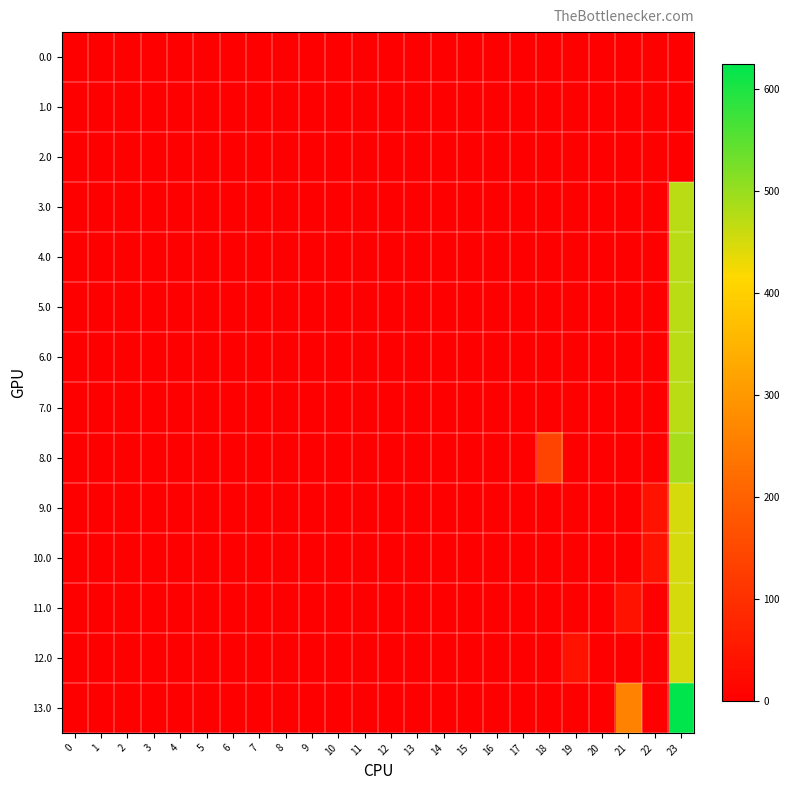

Which series has the largest total across all categories?

13.0